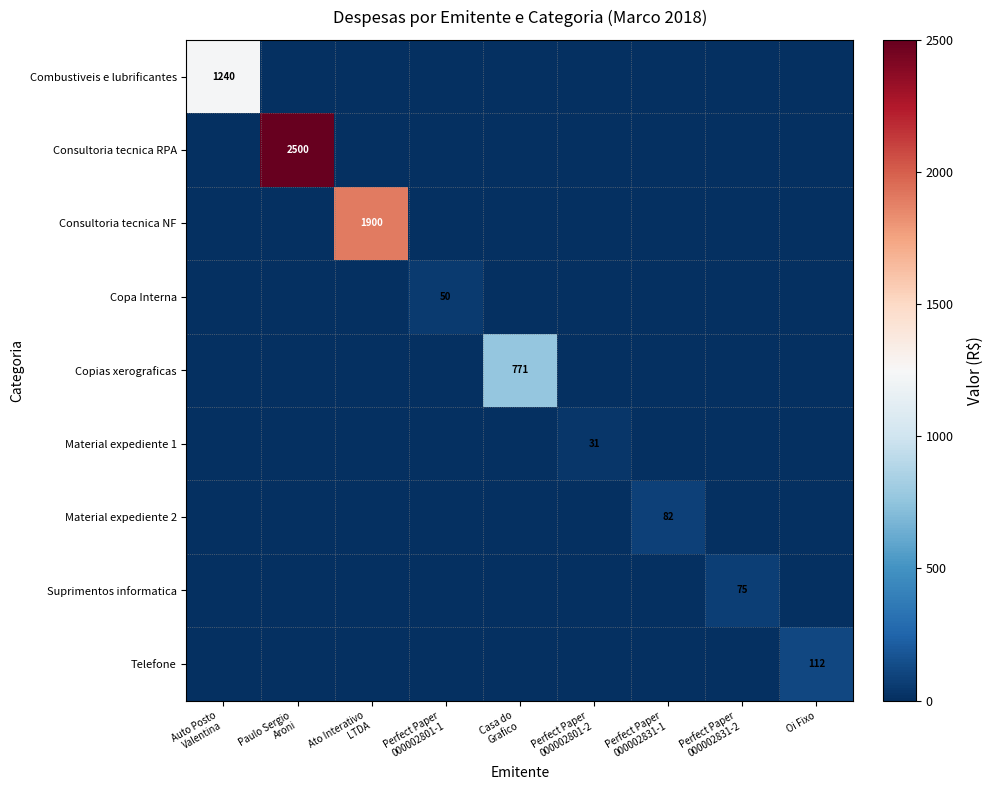

Which has a higher value, Oi Fixo or Auto Posto
Valentina?

Auto Posto
Valentina